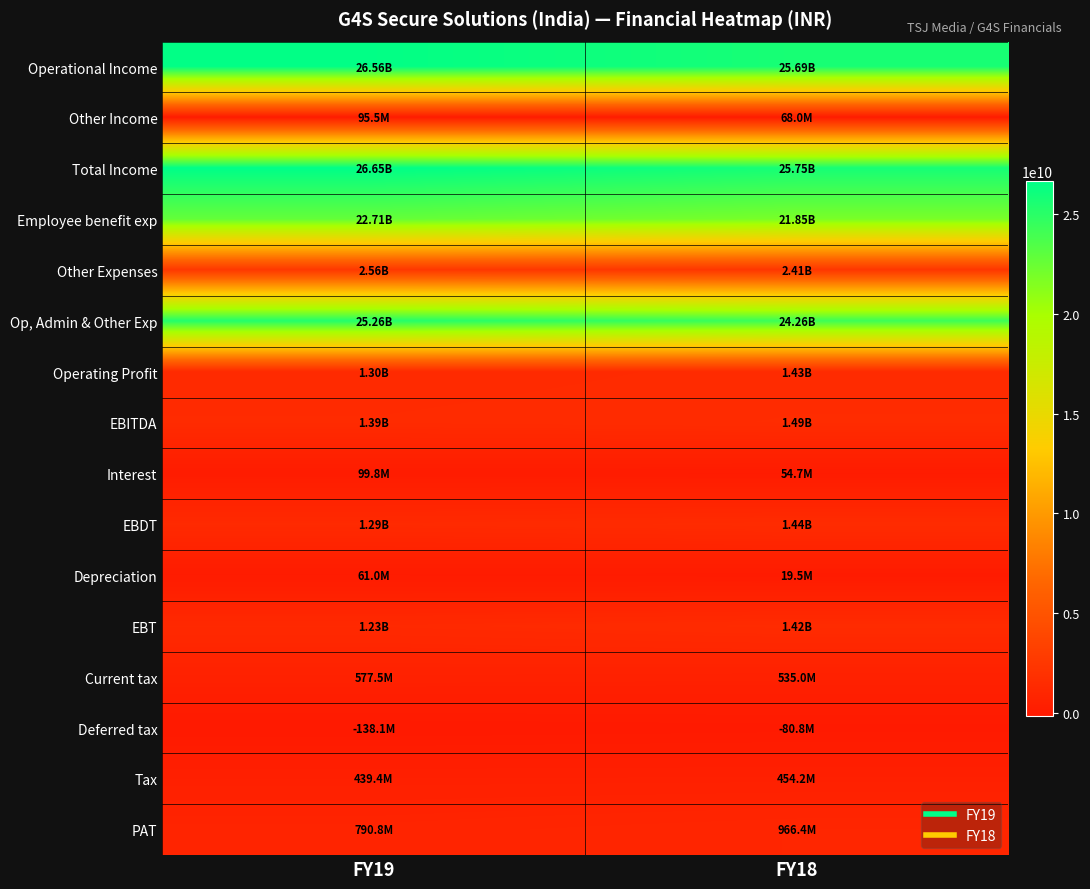

What is the total value across all series at FY18?

107760100000